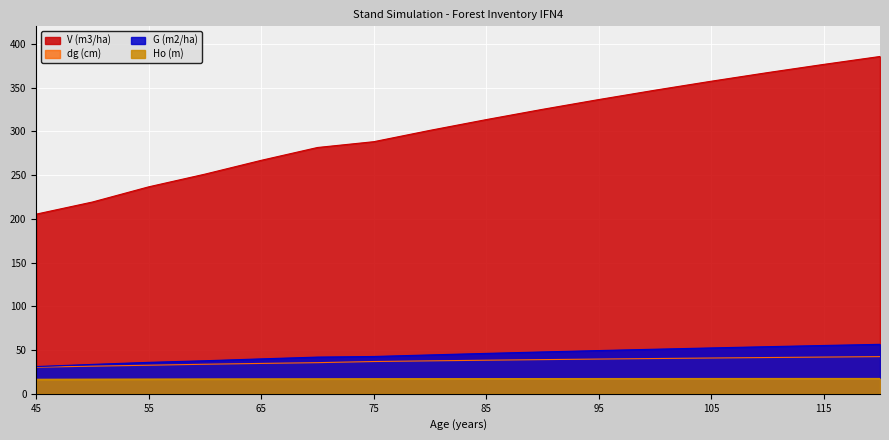

True or false: G (m2/ha) and dg (cm) cross at least once.

False